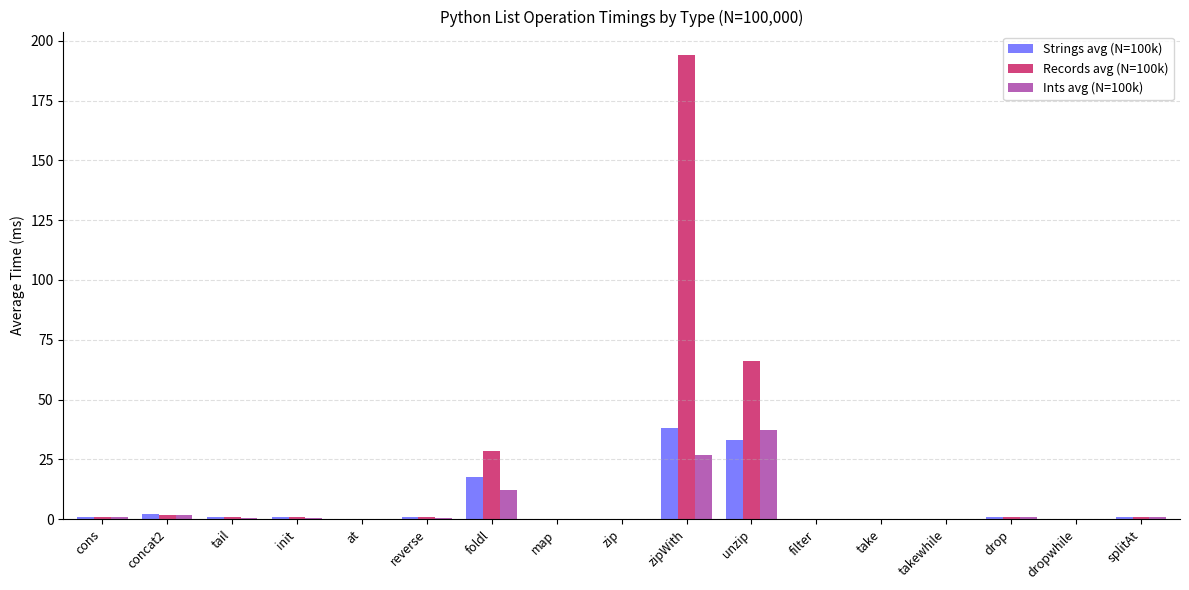

At which category does the chart reach its peak across all series?

zipWith